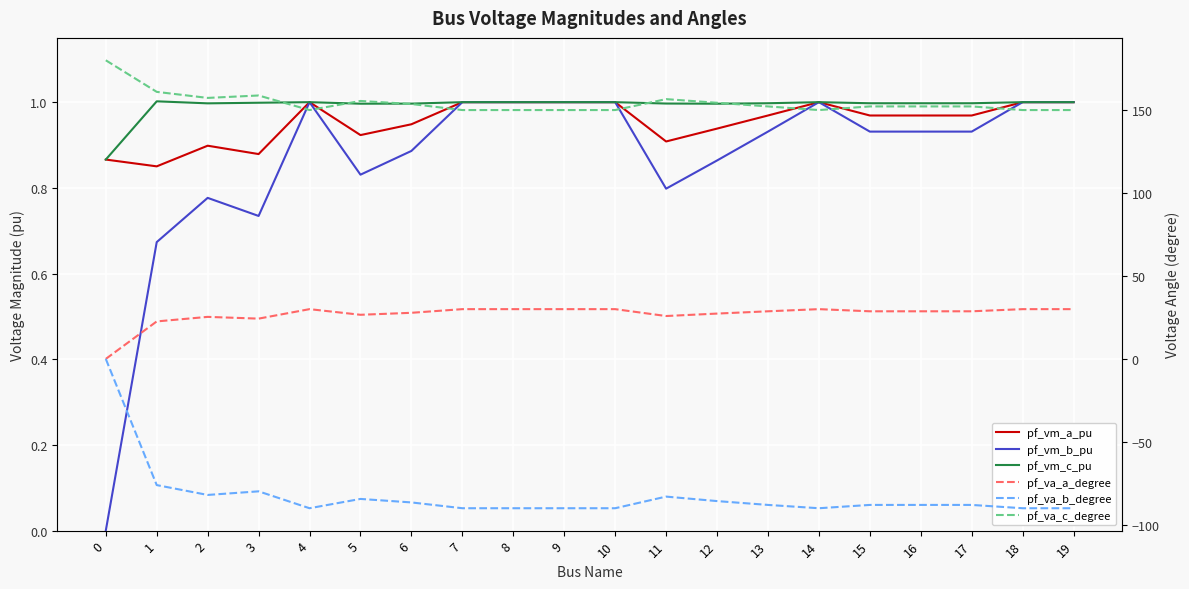

What are all the series names shown in the legend?

pf_vm_a_pu, pf_vm_b_pu, pf_vm_c_pu, pf_va_a_degree, pf_va_b_degree, pf_va_c_degree